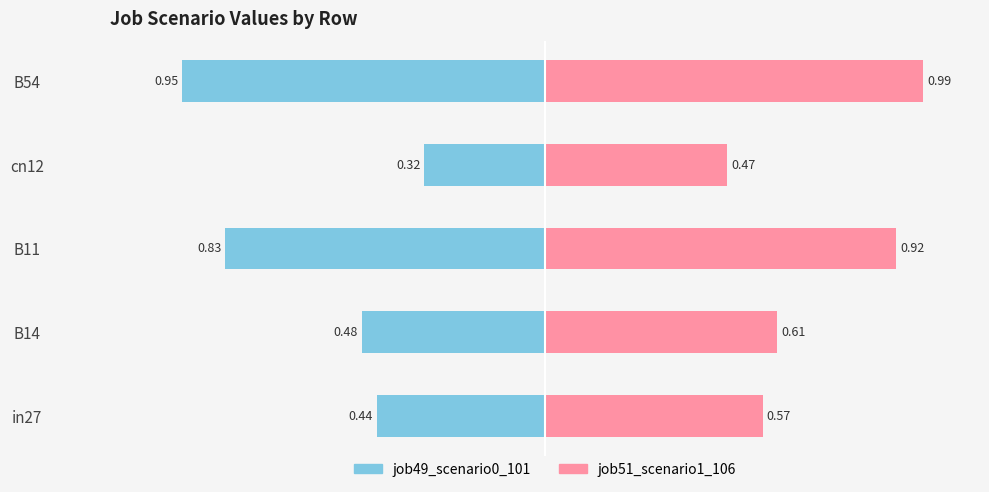

Between in27 and B54, which series saw the biggest shift?

job49_scenario0_101